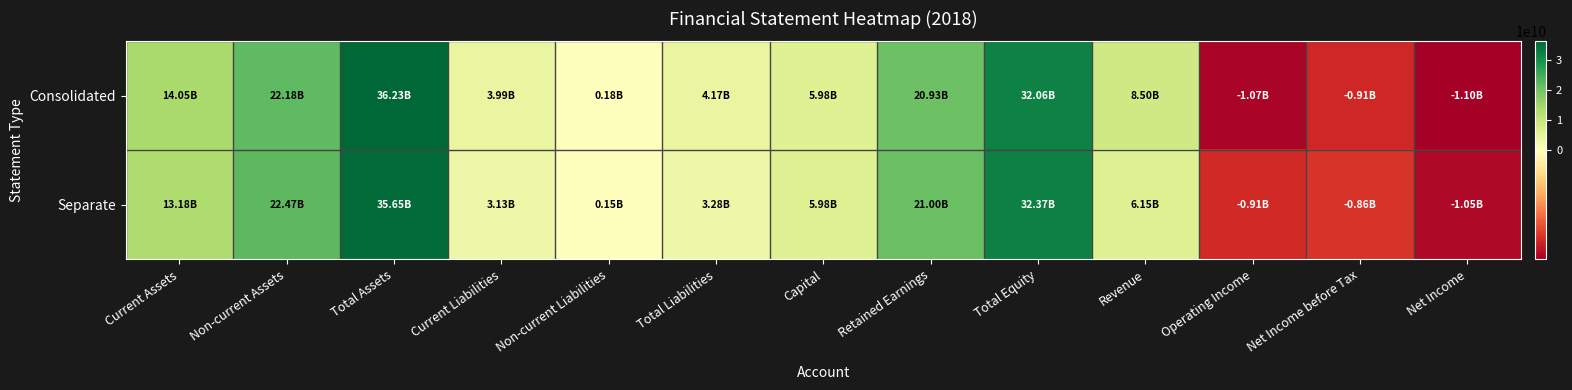

Reading left to right, extract all data points from this chart.

Consolidated: Current Assets=14049932678	Non-current Assets=22183743340	Total Assets=36233676018	Current Liabilities=3992297594	Non-current Liabilities=182033800	Total Liabilities=4174331394	Capital=5984020000	Retained Earnings=20928166292	Total Equity=32059344624	Revenue=8495920106	Operating Income=-1067919378	Net Income before Tax=-912653120	Net Income=-1097914543
Separate: Current Assets=13181837219	Non-current Assets=22469116170	Total Assets=35650953389	Current Liabilities=3133207308	Non-current Liabilities=150000000	Total Liabilities=3283207308	Capital=5984020000	Retained Earnings=21000151874	Total Equity=32367746081	Revenue=6149163801	Operating Income=-907155899	Net Income before Tax=-860624384	Net Income=-1049952029